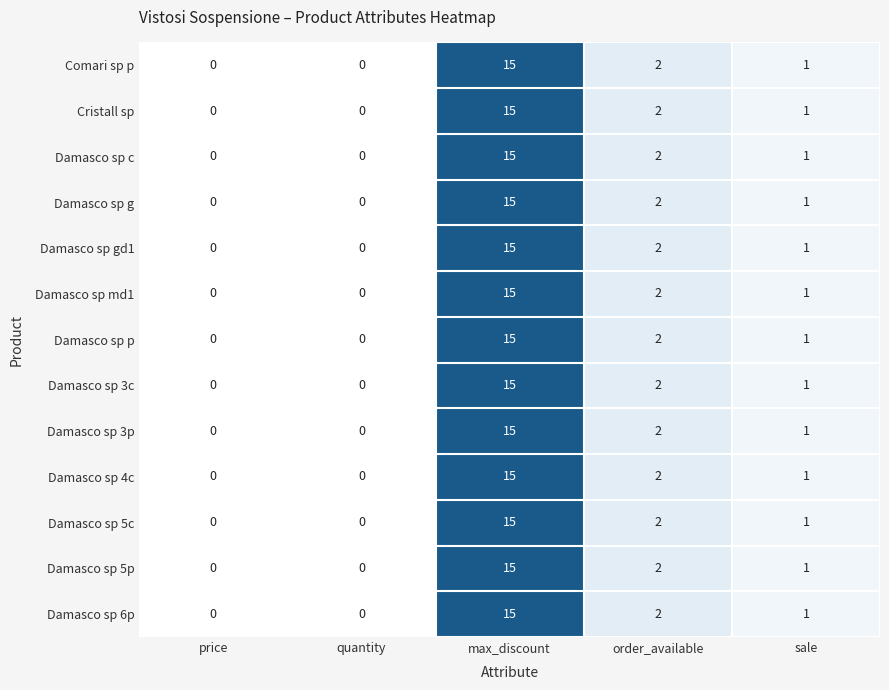

How many data points in Damasco sp 5p are less than 1?

2